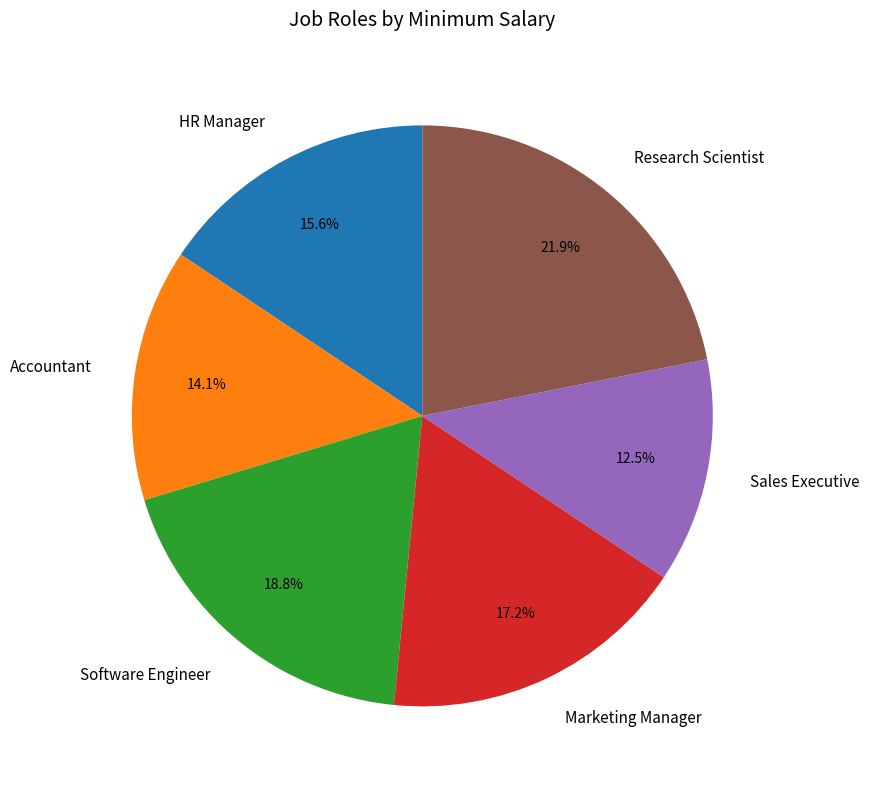

What percentage is NOT represented by Research Scientist?

78.1%